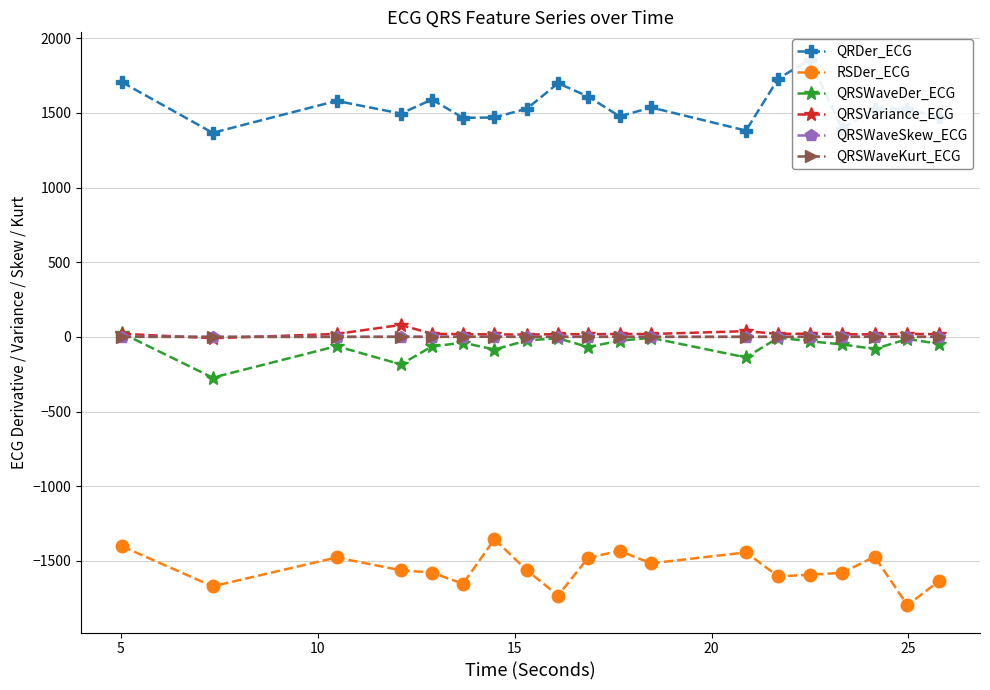

True or false: QRSWaveKurt_ECG and RSDer_ECG cross at least once.

False